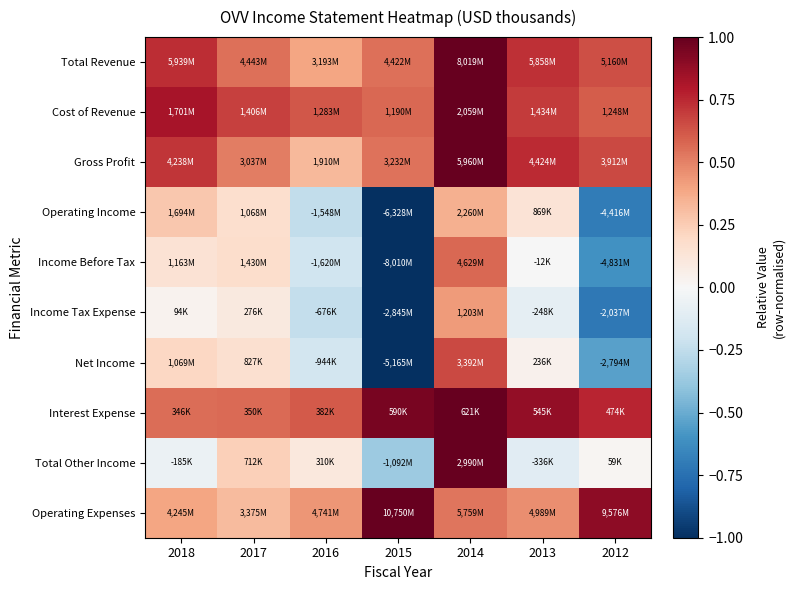

At 2013, list the series in order from smallest to largest.

Total Other Income, Income Tax Expense, Income Before Tax, Net Income, Operating Income, Operating Expenses, Cost of Revenue, Total Revenue, Gross Profit, Interest Expense